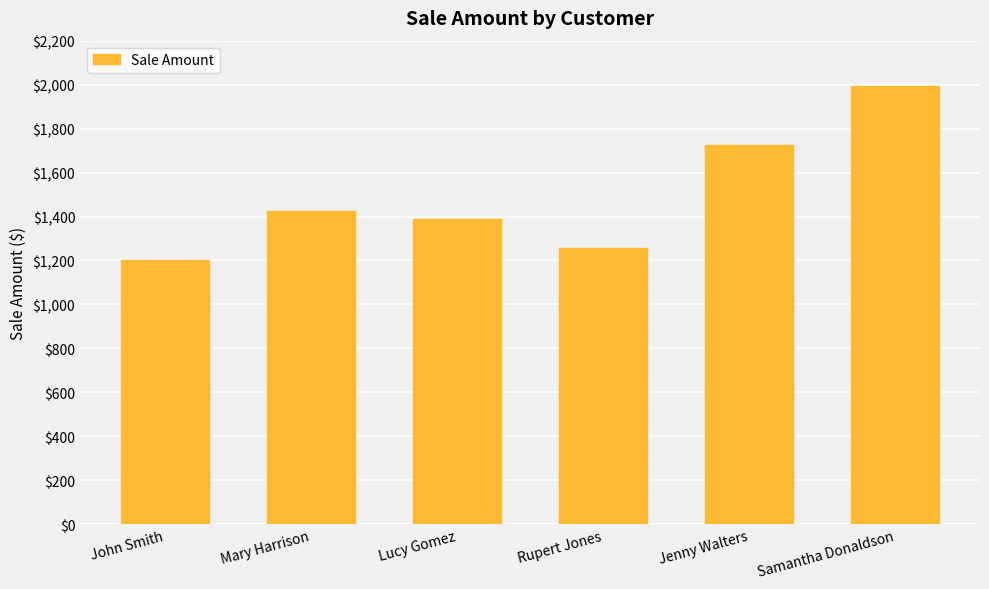

Where is the data nearest to the value 1597?

Jenny Walters